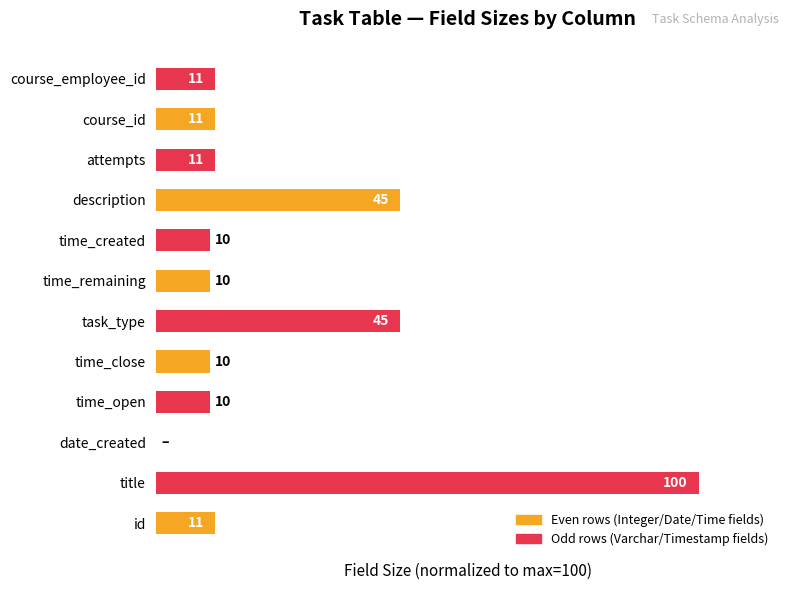

Which category has the highest value across all series?

title